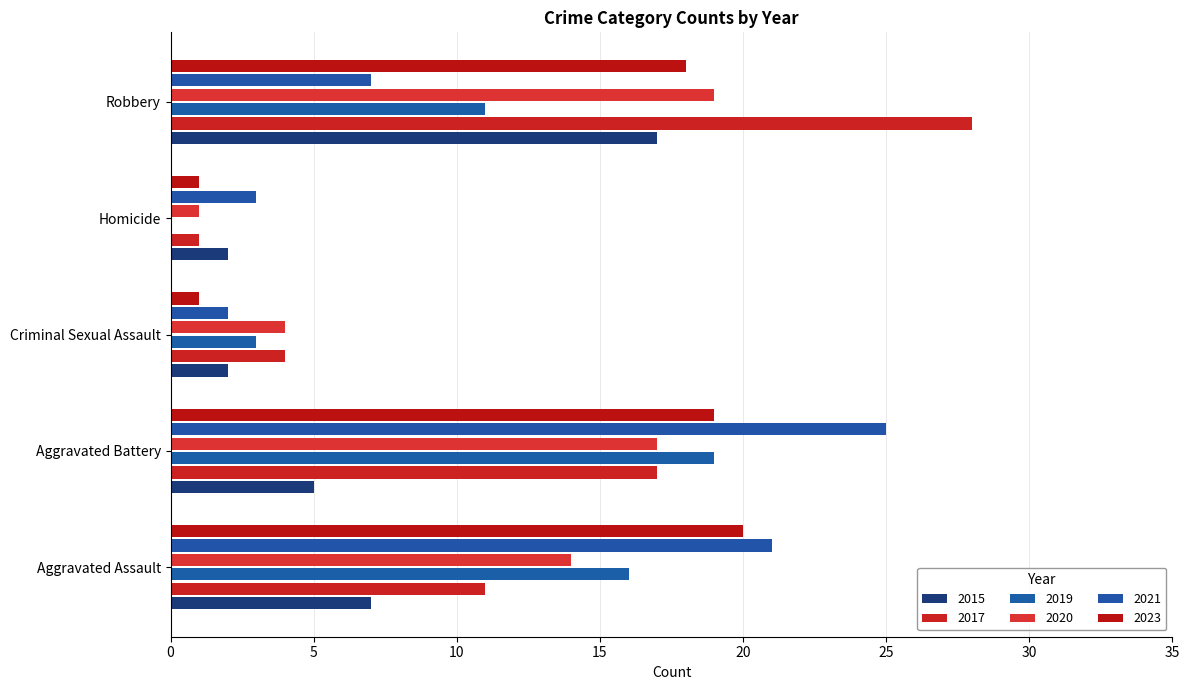

Reading right to left, transcribe all the data shown in this chart.

2015: Robbery=17	Homicide=2	Criminal Sexual Assault=2	Aggravated Battery=5	Aggravated Assault=7
2017: Robbery=28	Homicide=1	Criminal Sexual Assault=4	Aggravated Battery=17	Aggravated Assault=11
2019: Robbery=11	Homicide=0	Criminal Sexual Assault=3	Aggravated Battery=19	Aggravated Assault=16
2020: Robbery=19	Homicide=1	Criminal Sexual Assault=4	Aggravated Battery=17	Aggravated Assault=14
2021: Robbery=7	Homicide=3	Criminal Sexual Assault=2	Aggravated Battery=25	Aggravated Assault=21
2023: Robbery=18	Homicide=1	Criminal Sexual Assault=1	Aggravated Battery=19	Aggravated Assault=20